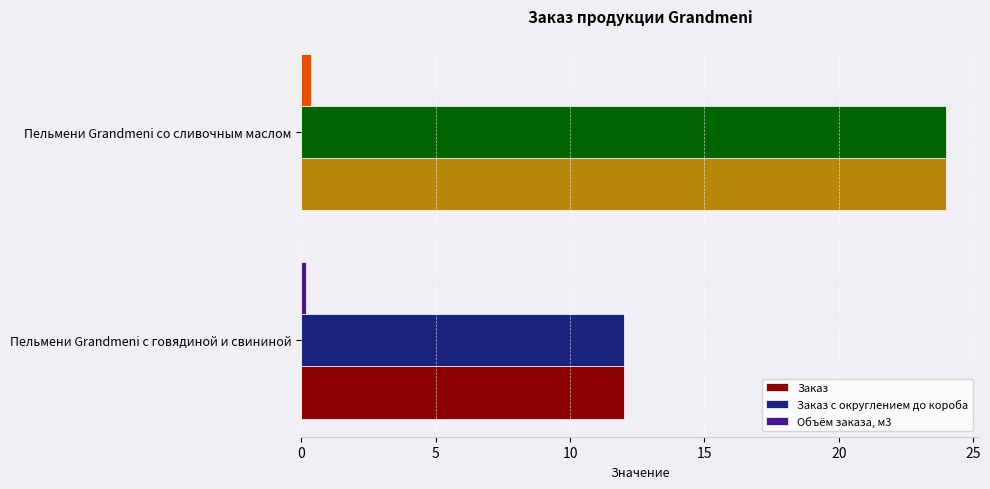

Is the value of Объём заказа, м3 at Пельмени Grandmeni со сливочным маслом greater than the value of Заказ at Пельмени Grandmeni со сливочным маслом?

No